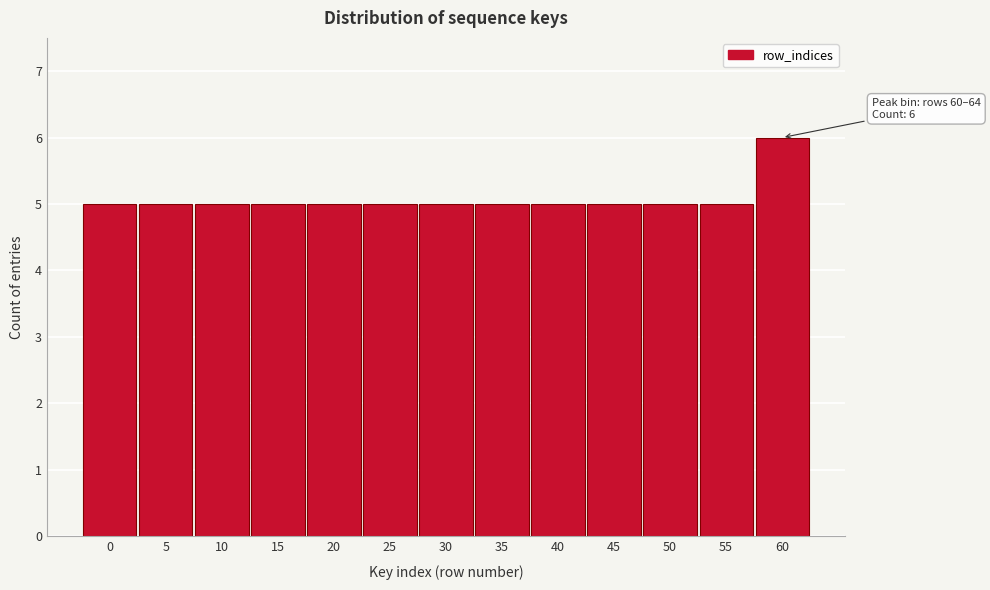

Reading right to left, extract all data points from this chart.

60=6	55=5	50=5	45=5	40=5	35=5	30=5	25=5	20=5	15=5	10=5	5=5	0=5